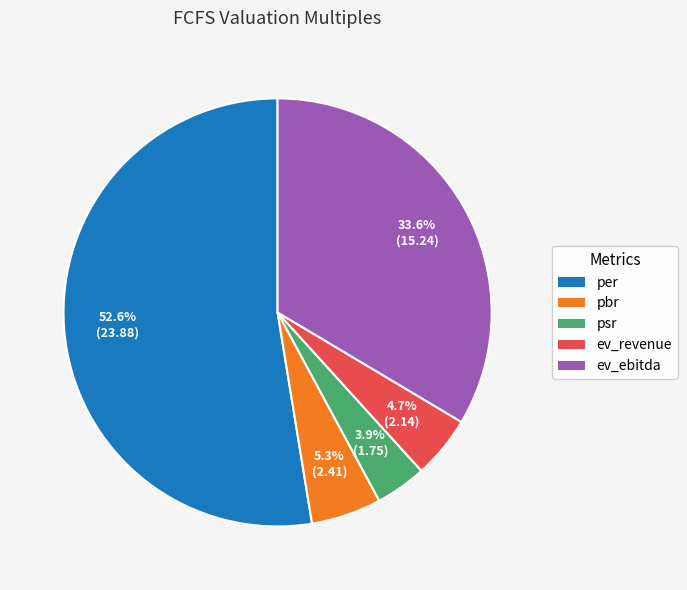

Which category accounts for the majority?

per